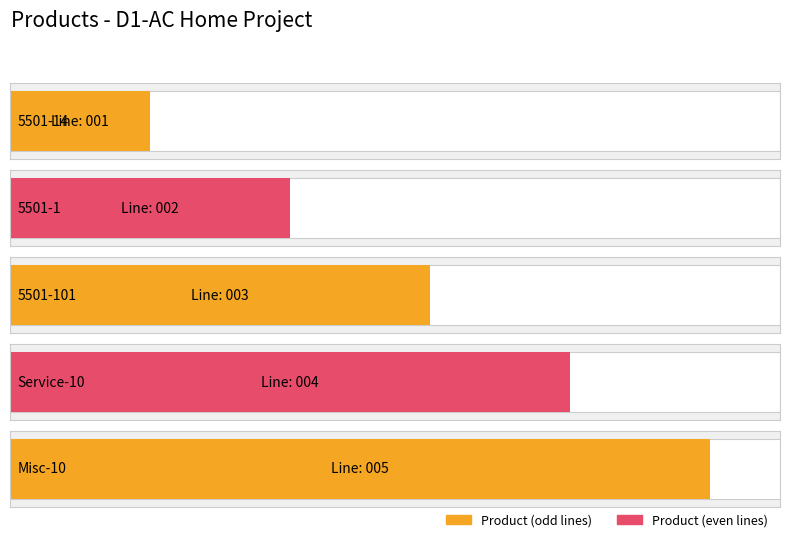

Reading left to right, list all the values displayed in this chart.

1	2	3	4	5